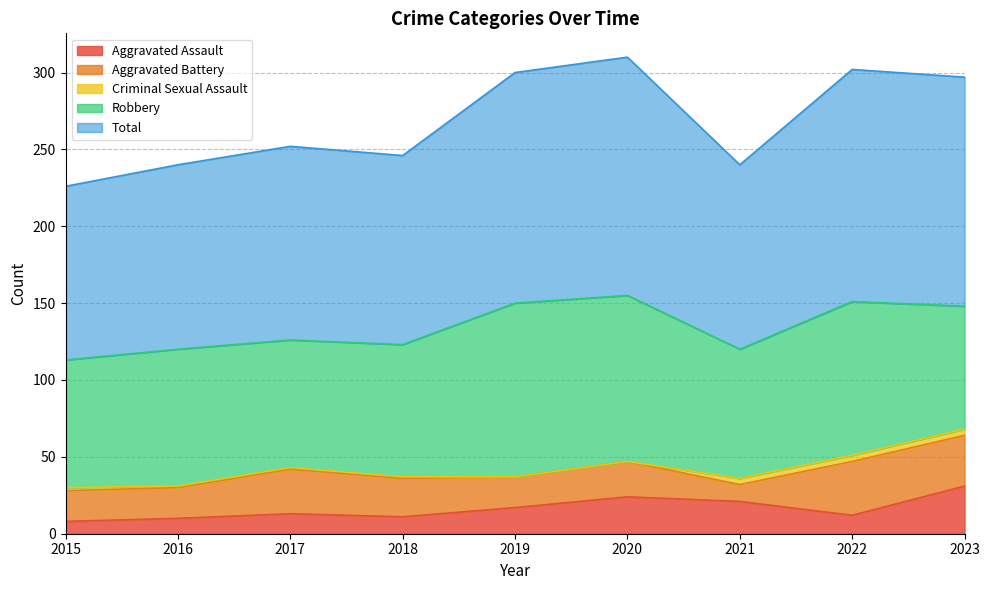

In Robbery, how many points are lower than both neighbors (excluding endpoints)?

2